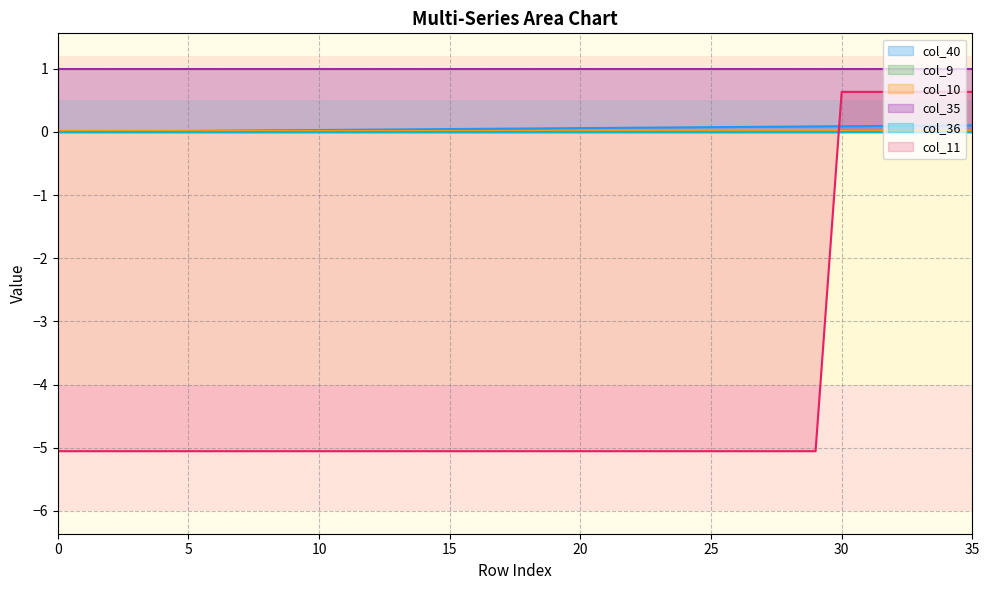

What is the average value of the col_11 series?

-4.1